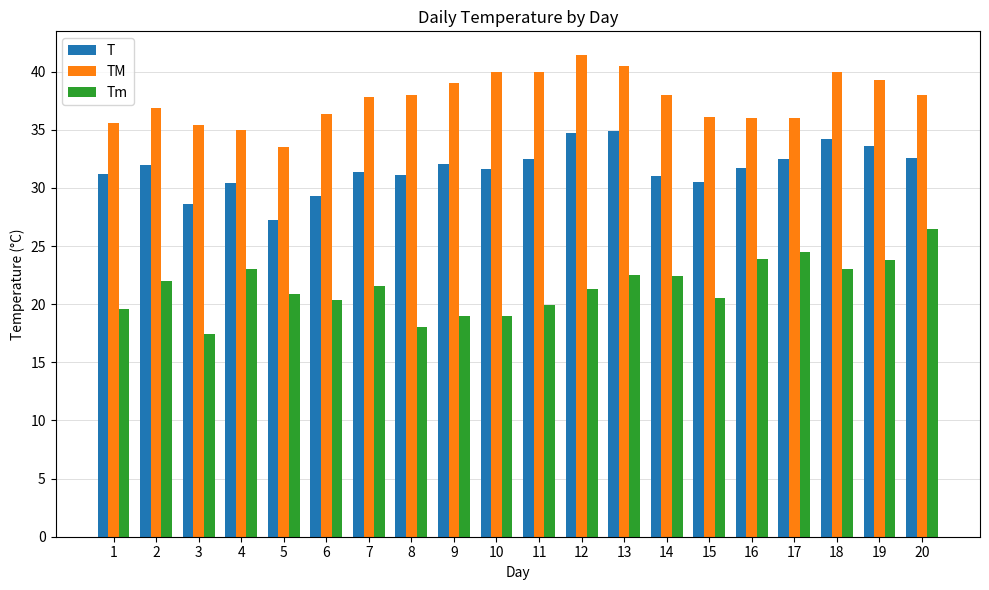

What is the difference between the Tm values at 3 and 10?

1.6